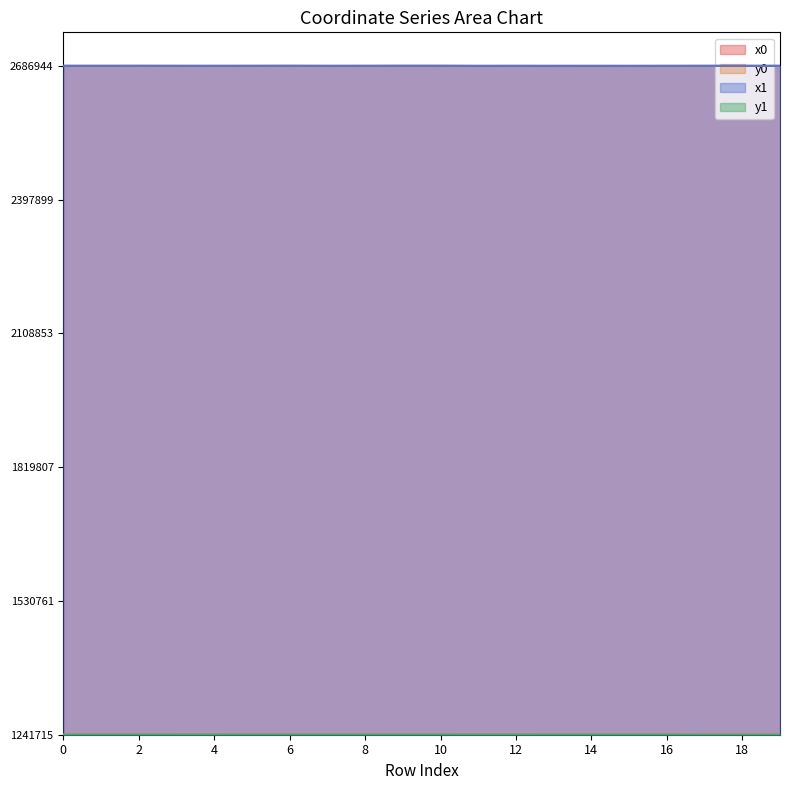

Which label corresponds to the largest value in the chart?

9